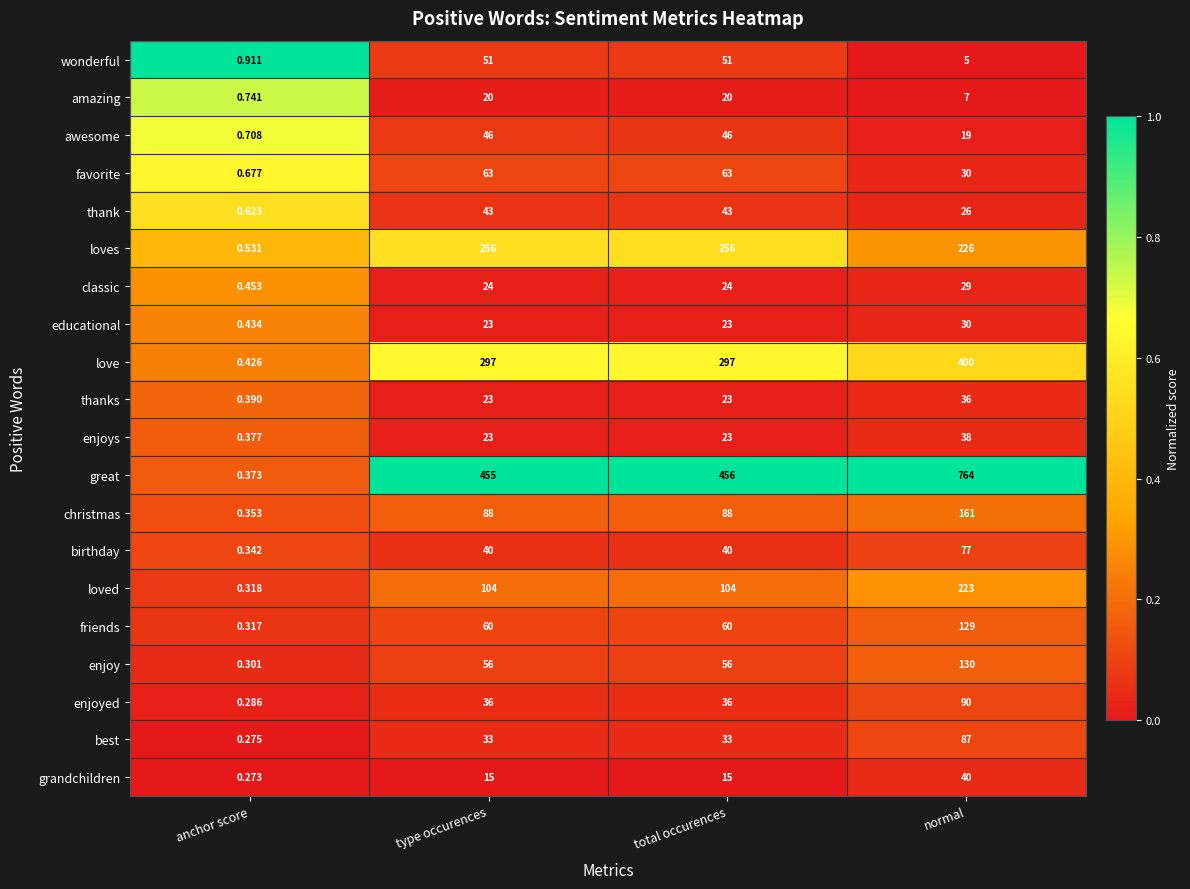

Rank the series by their maximum value, from highest to lowest.

great, love, loves, loved, christmas, enjoy, friends, enjoyed, best, birthday, favorite, wonderful, awesome, thank, grandchildren, enjoys, thanks, educational, classic, amazing